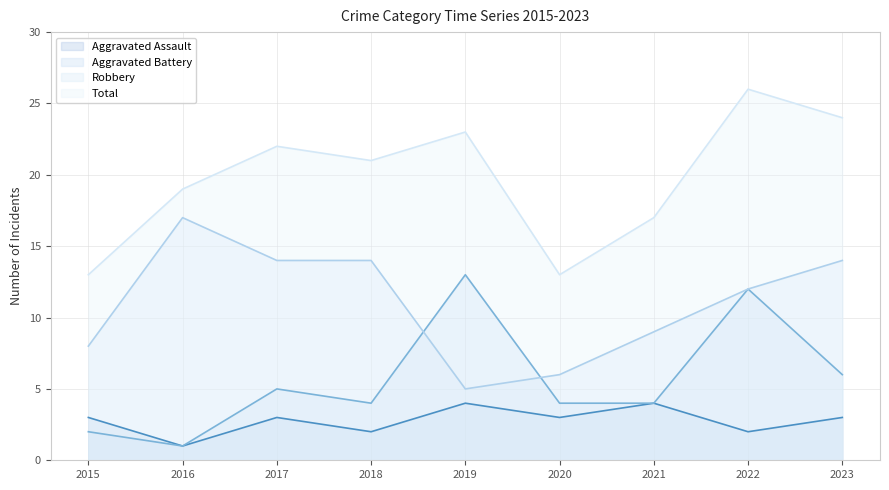

Which category has the highest value across all series?

2022